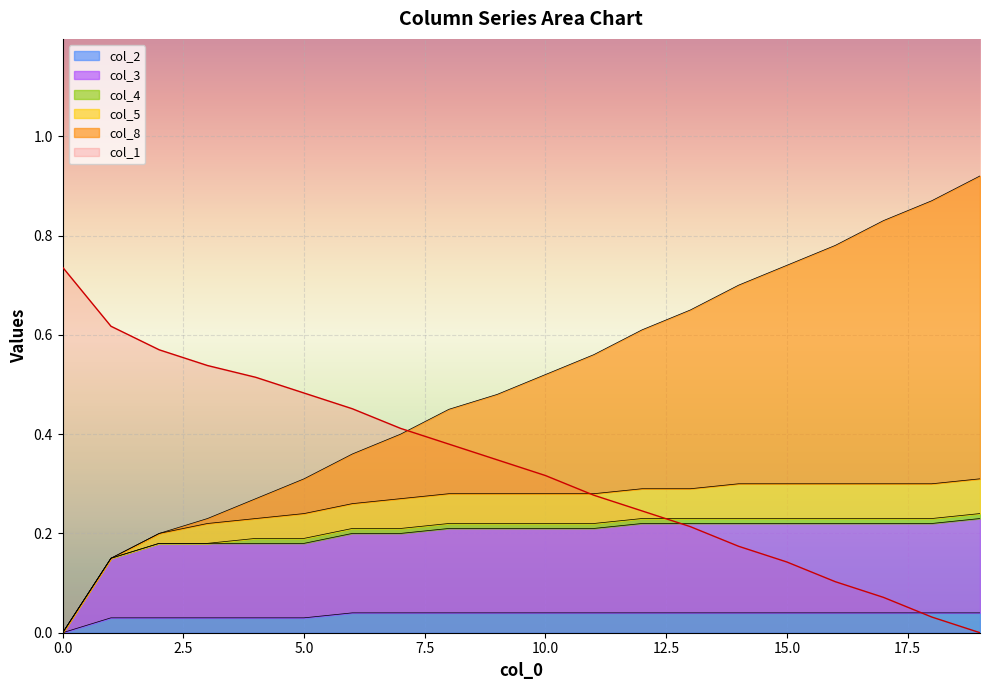

How many values in col_1 are above zero?

19